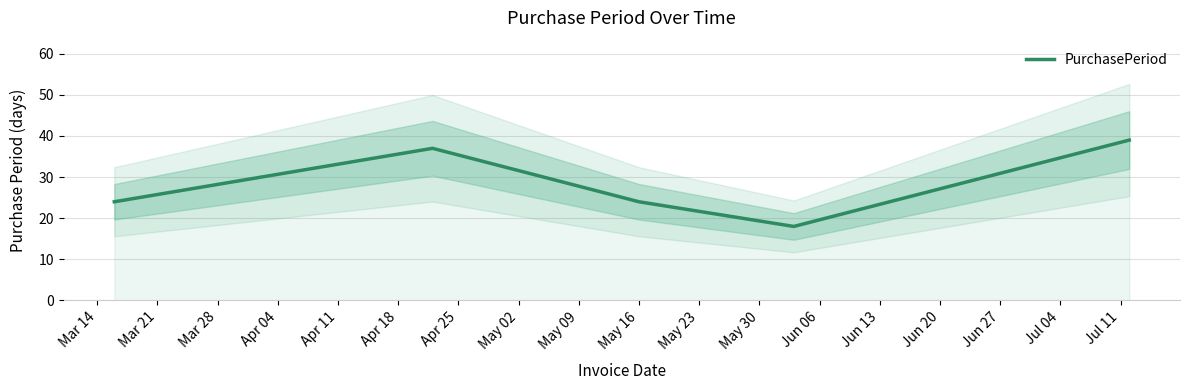

What is the highest value of the PurchasePeriod series?

39